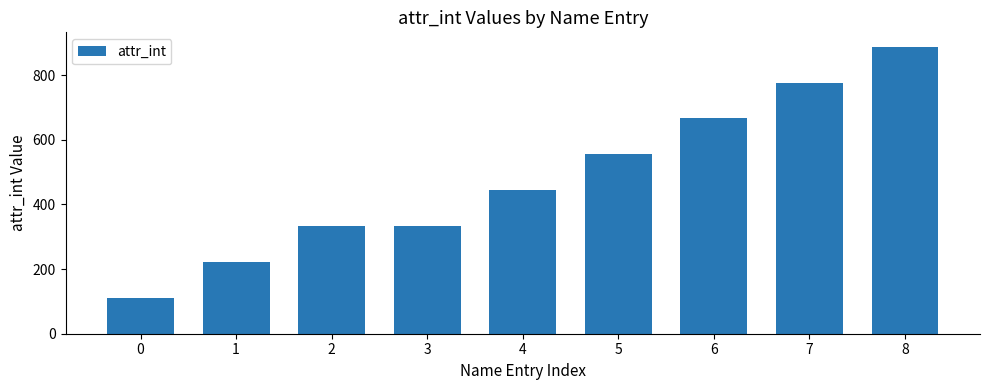

What is the change in value from 1 to 2?

+111